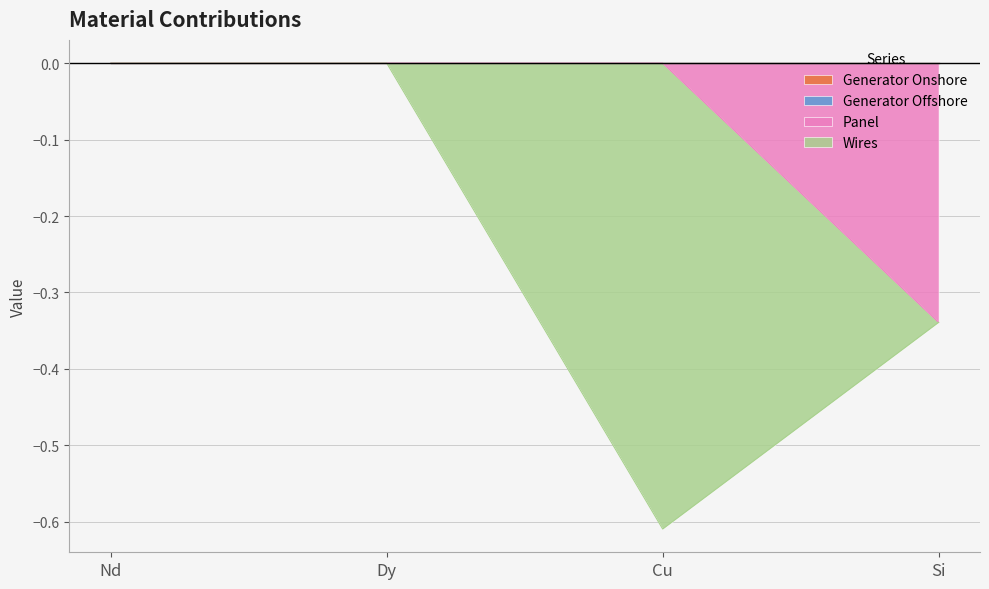

True or false: Panel and Generator Onshore cross at least once.

False